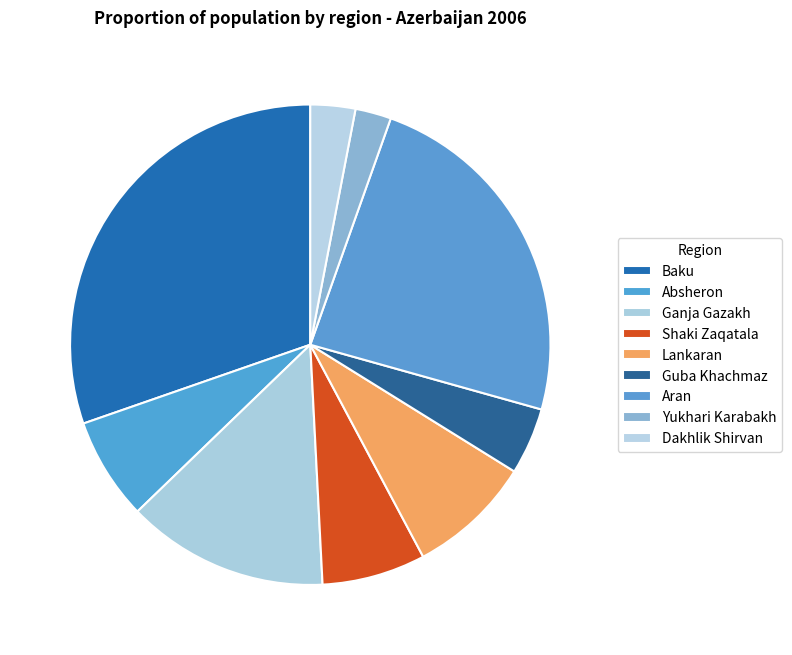

Do Guba Khachmaz and Aran together represent more than half of the pie?

No